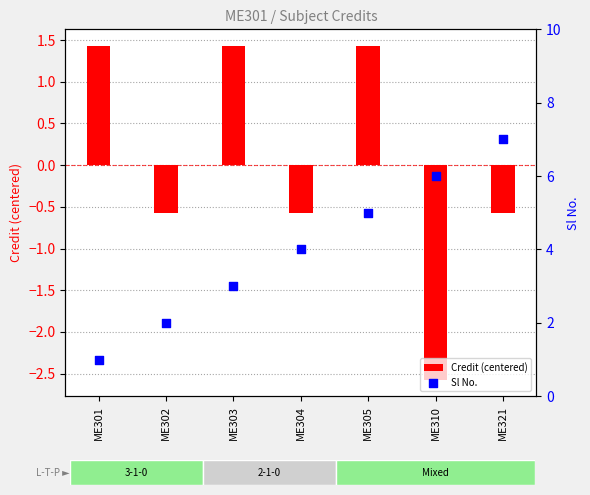

Which series has the largest total across all categories?

Sl No.